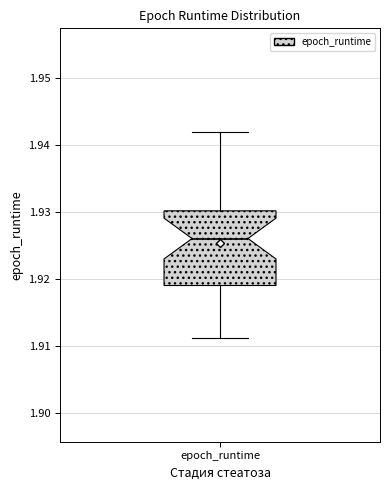

Where does the lower whisker of the box for epoch_runtime end on the y-axis? The values are not printed on the chart, so give them approximately, as read against the axis.

1.911